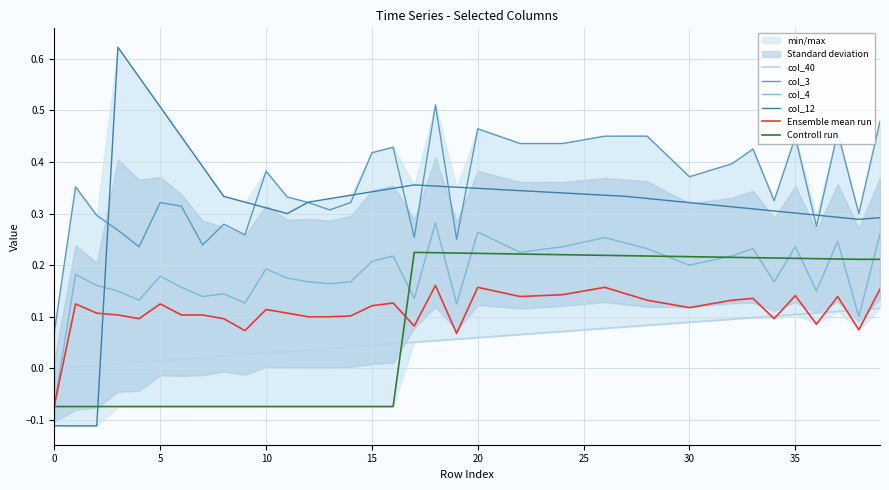

How many values in col_4 are above zero?

39